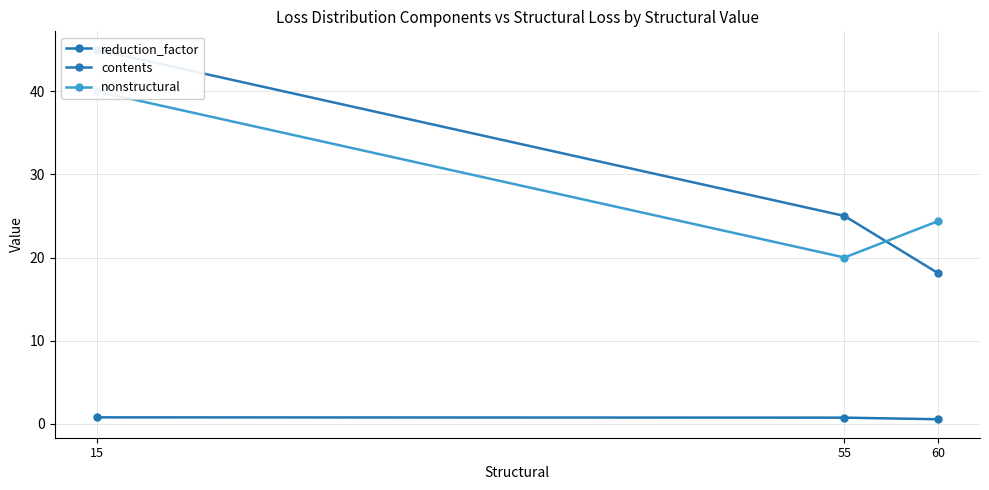

Which series has the largest range (max minus min)?

contents